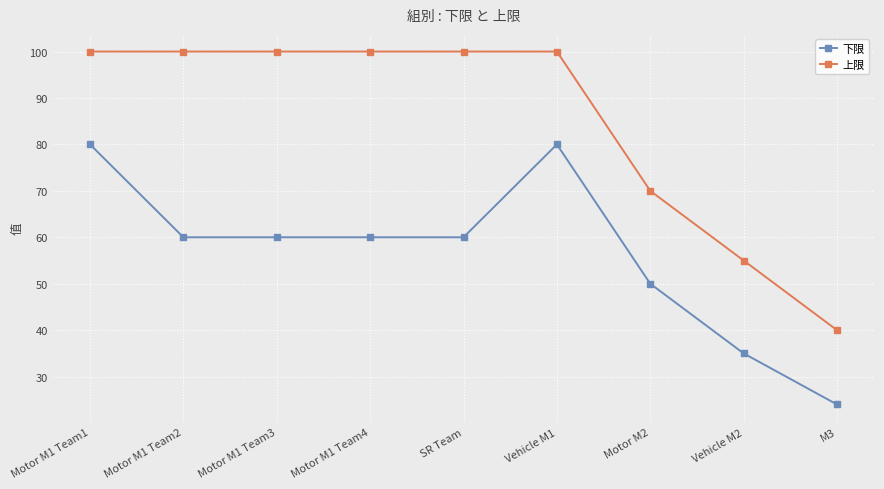

Which series has the largest range (max minus min)?

上限